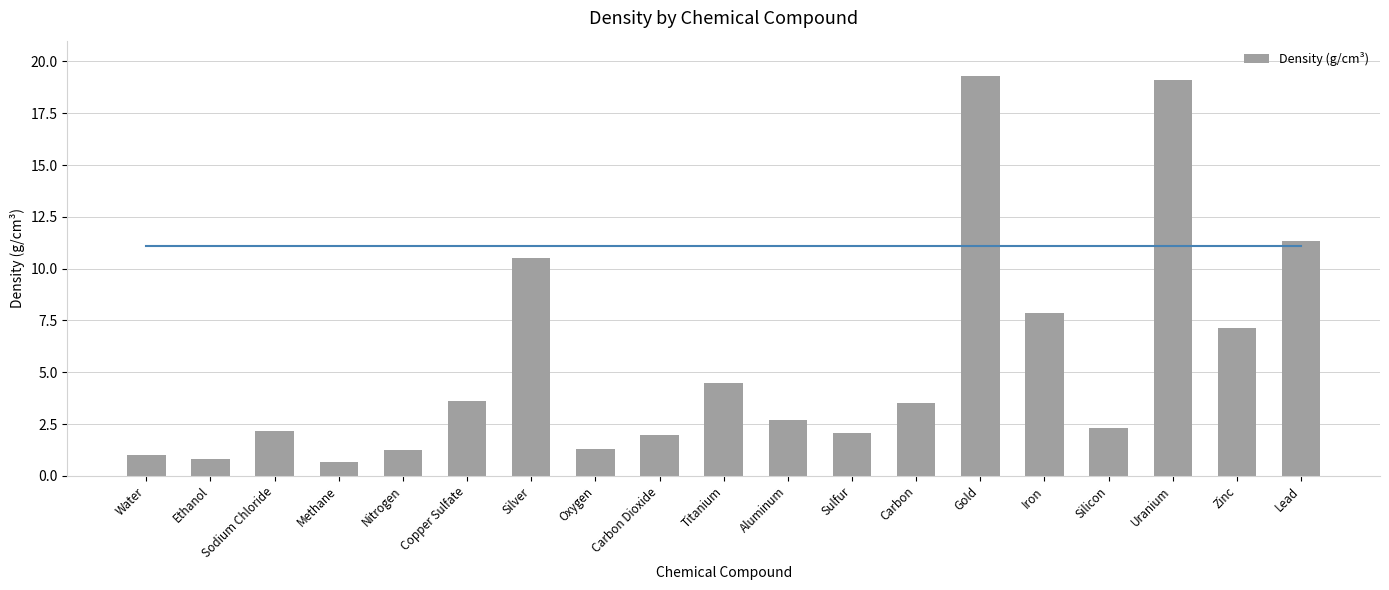

What position from the left is Lead?

19